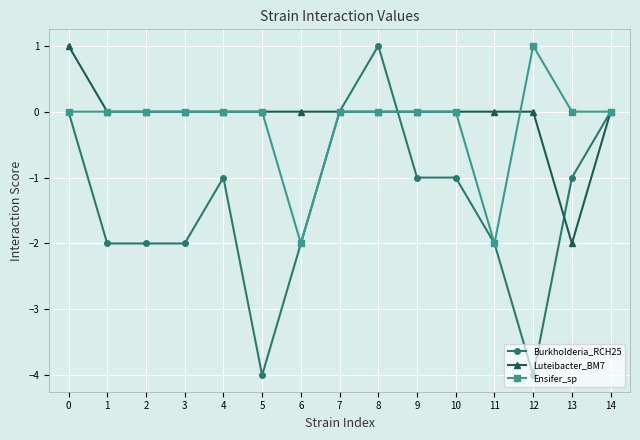

Which series has the widest spread of values?

Burkholderia_RCH25